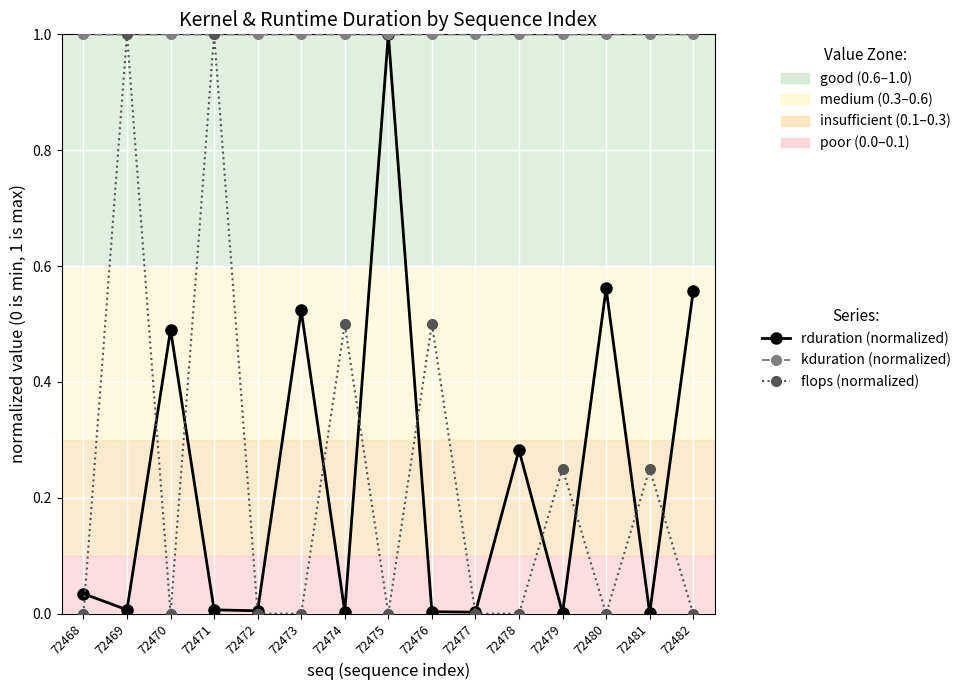

What is the total value across all series at 72473?

1.5